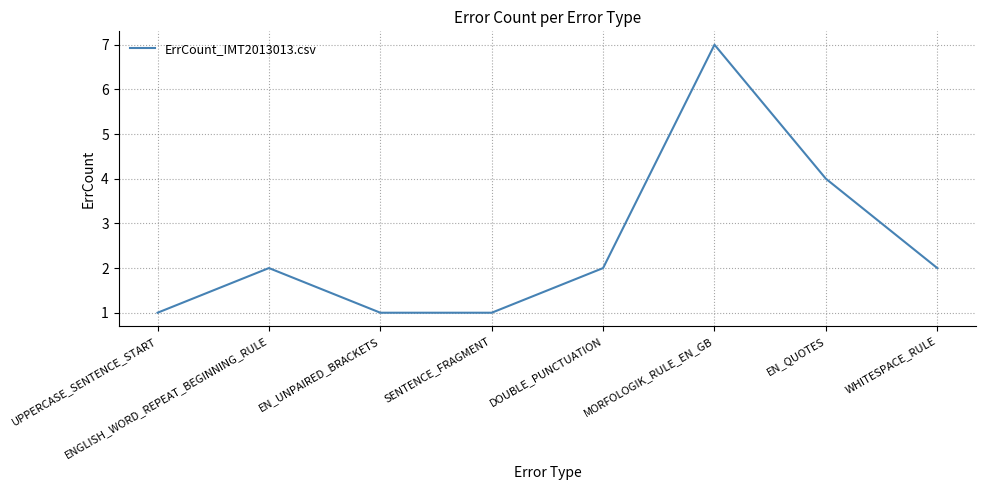

Reading right to left, what are all the values shown in this chart?

WHITESPACE_RULE=2	EN_QUOTES=4	MORFOLOGIK_RULE_EN_GB=7	DOUBLE_PUNCTUATION=2	SENTENCE_FRAGMENT=1	EN_UNPAIRED_BRACKETS=1	ENGLISH_WORD_REPEAT_BEGINNING_RULE=2	UPPERCASE_SENTENCE_START=1